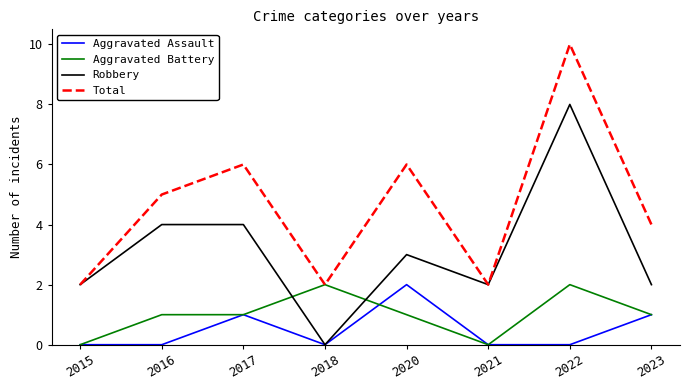

Between which two adjacent categories do Aggravated Battery and Robbery first intersect?

2017 and 2018